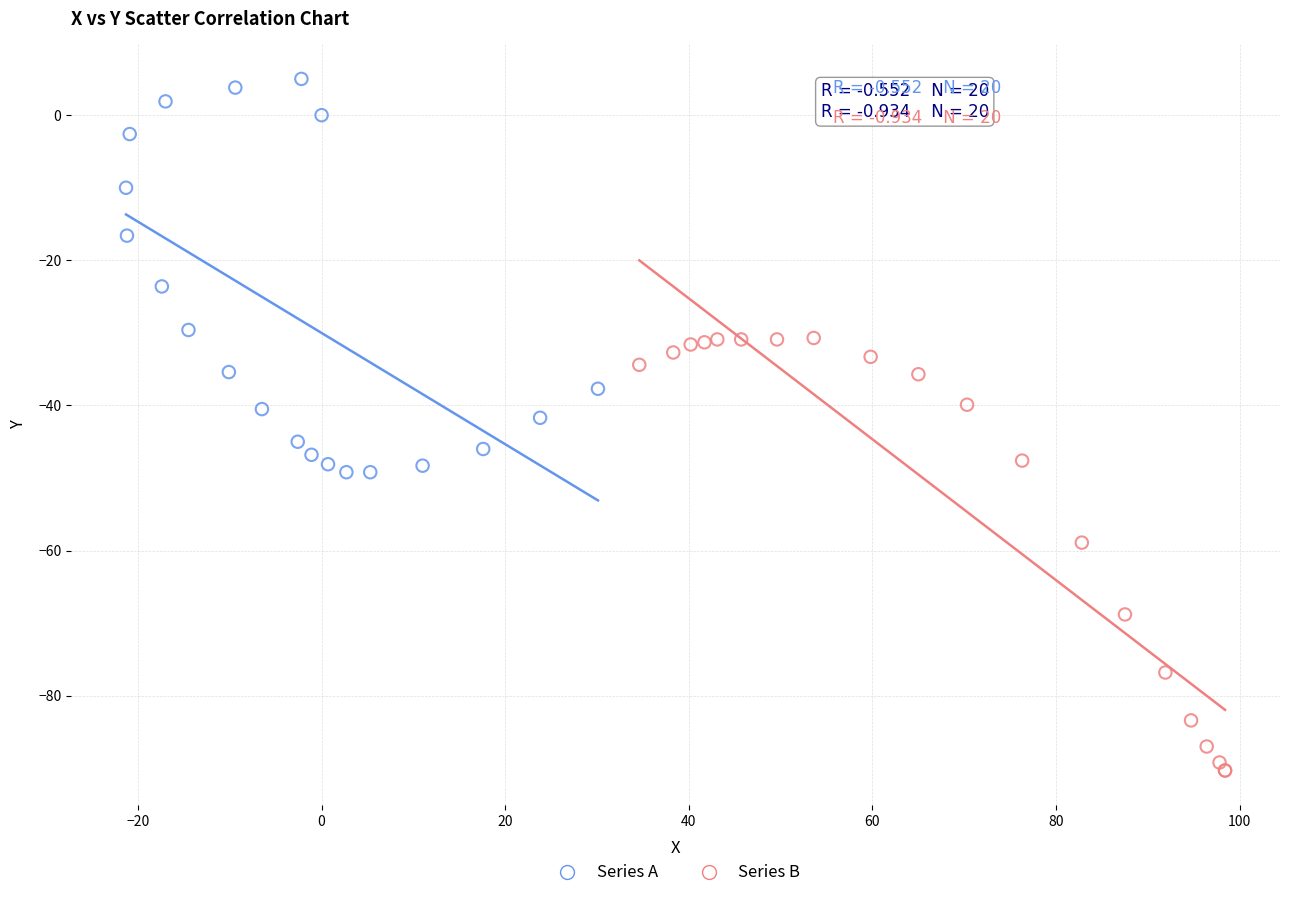

Which series has the largest Y range (max minus min)?

Series B